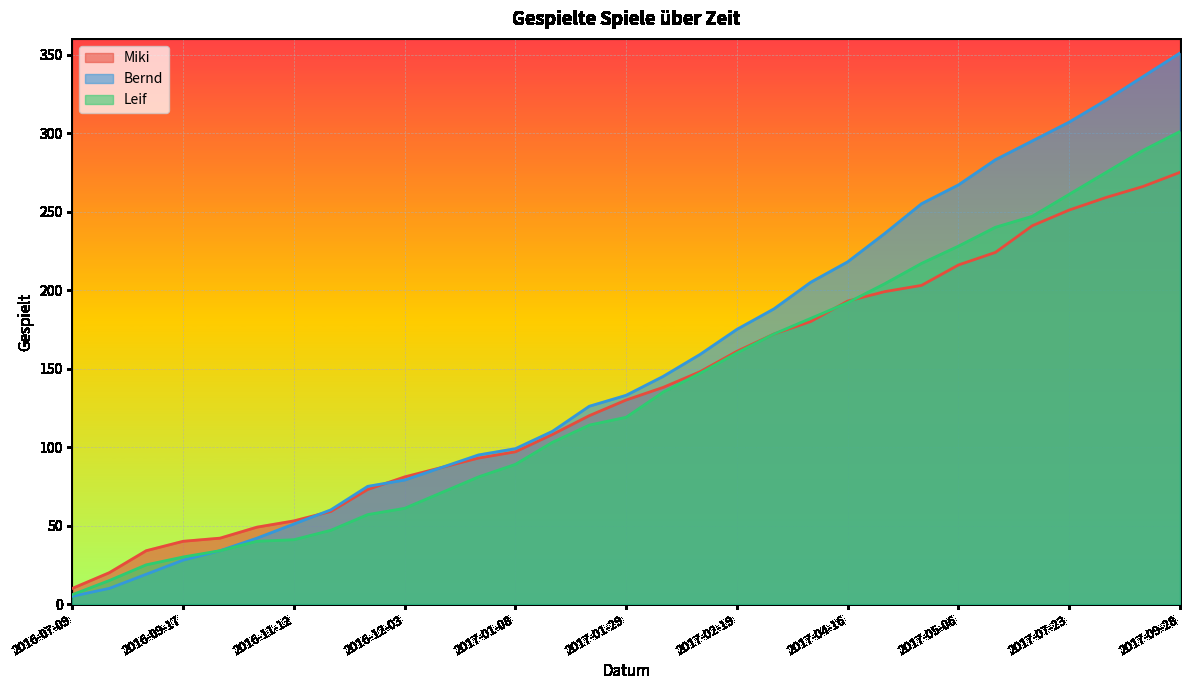

How many distinct data groups are displayed?

3